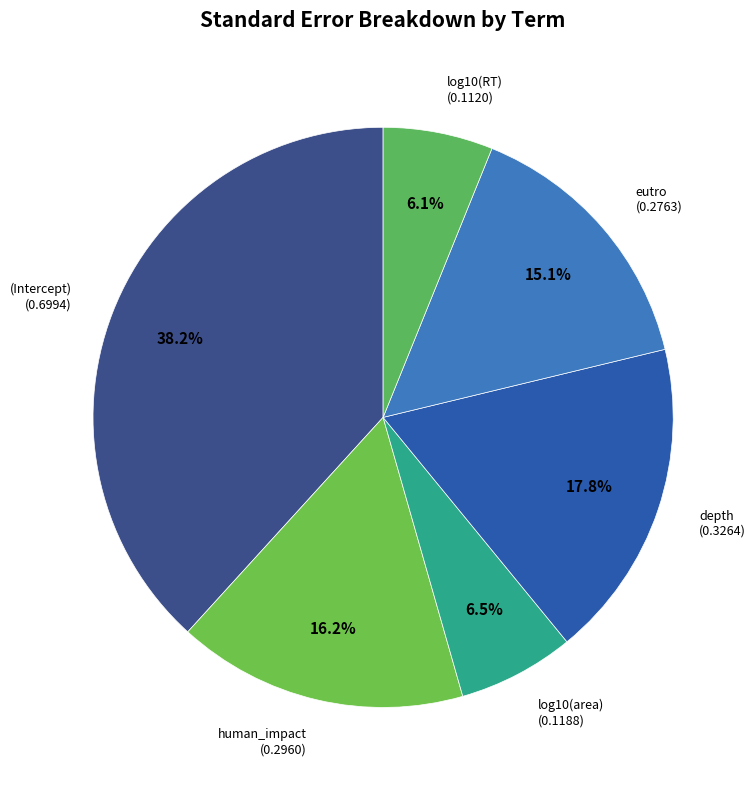

Does depth account for over 50% of the chart?

No